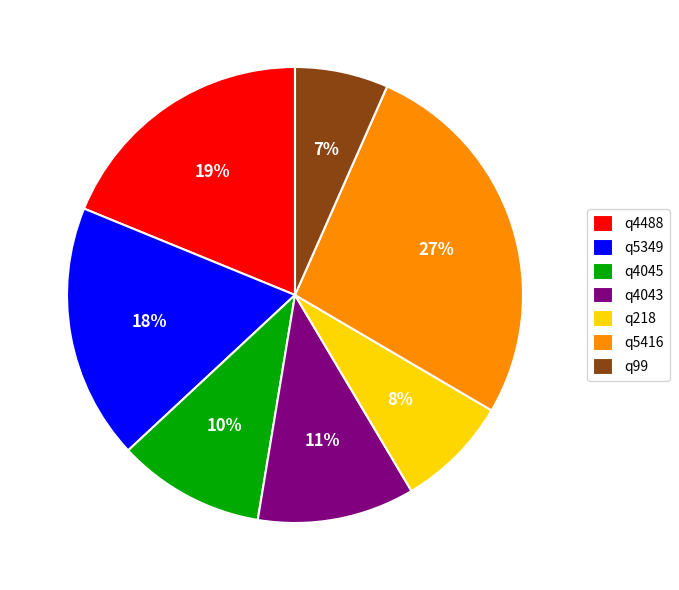

To the nearest percent, what is the difference between the largest and smallest slice percentages?

20%